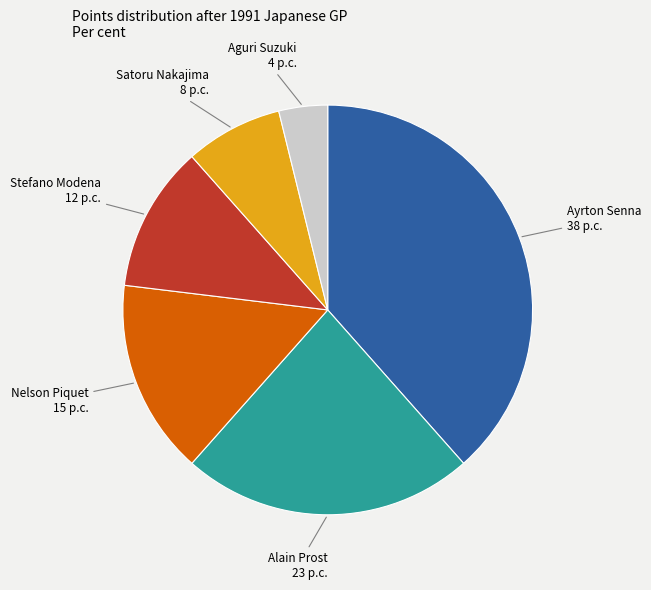

Count the number of slices in the pie.

6